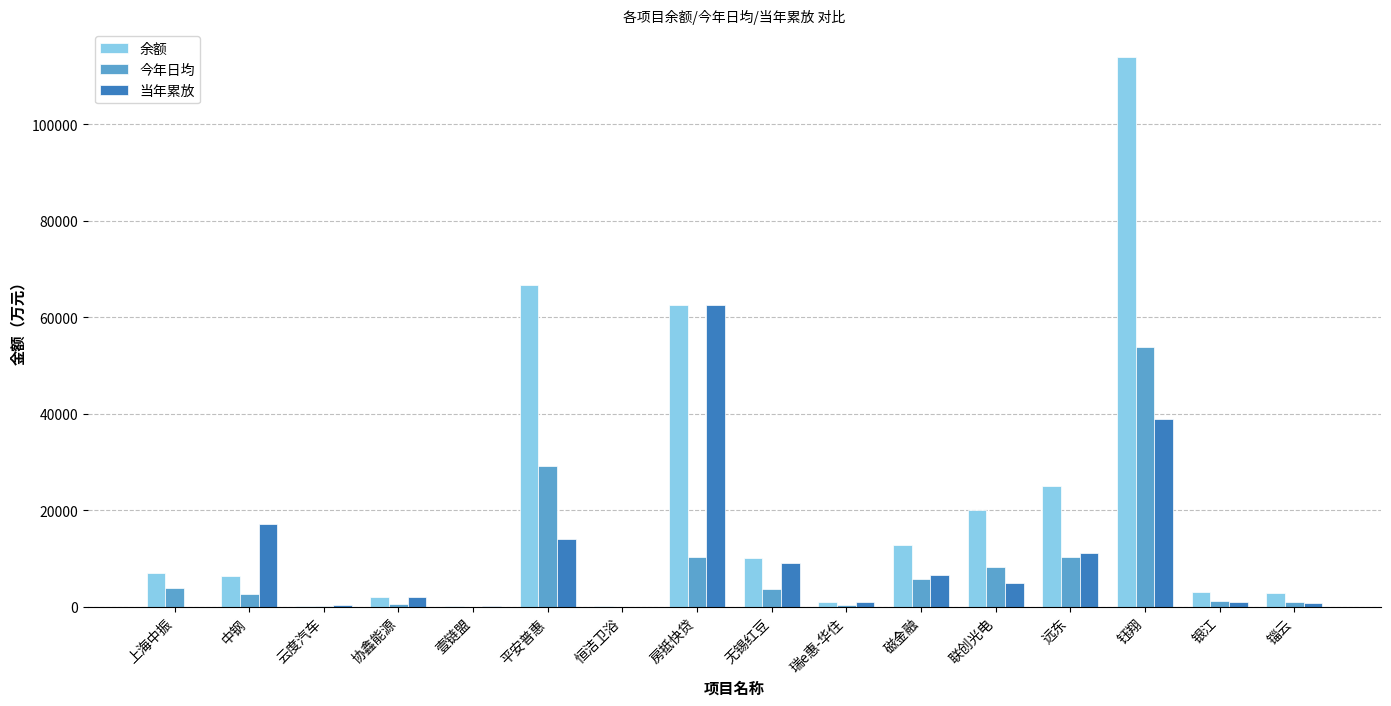

Count the number of categories in the chart.

16